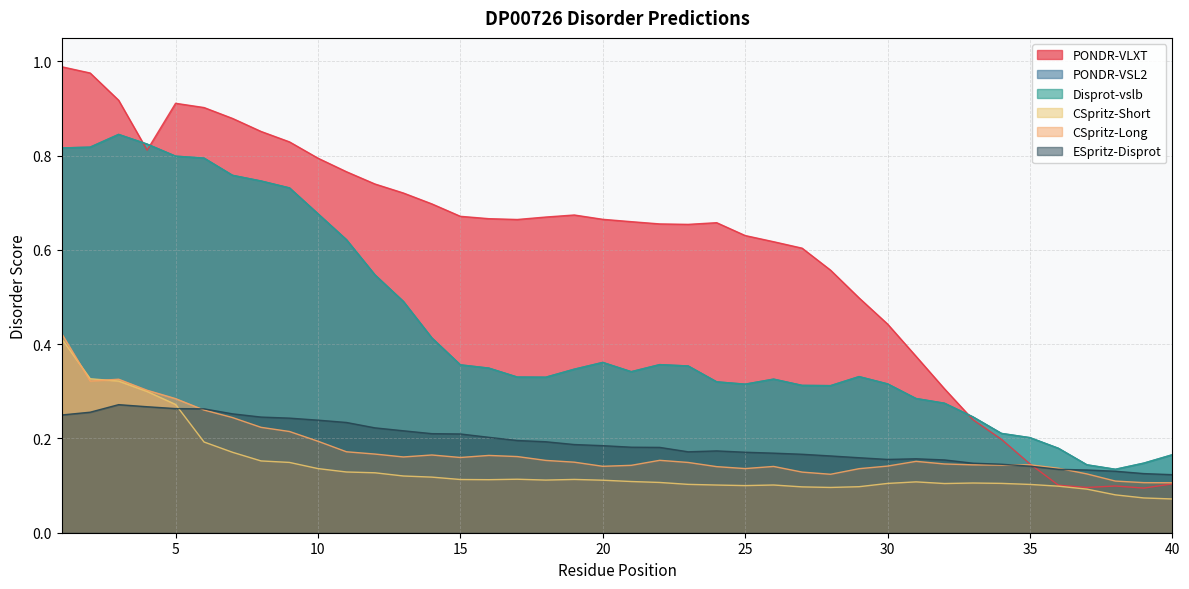

At 13, list the series in order from largest to smallest.

PONDR-VLXT, PONDR-VSL2, Disprot-vslb, ESpritz-Disprot, CSpritz-Long, CSpritz-Short